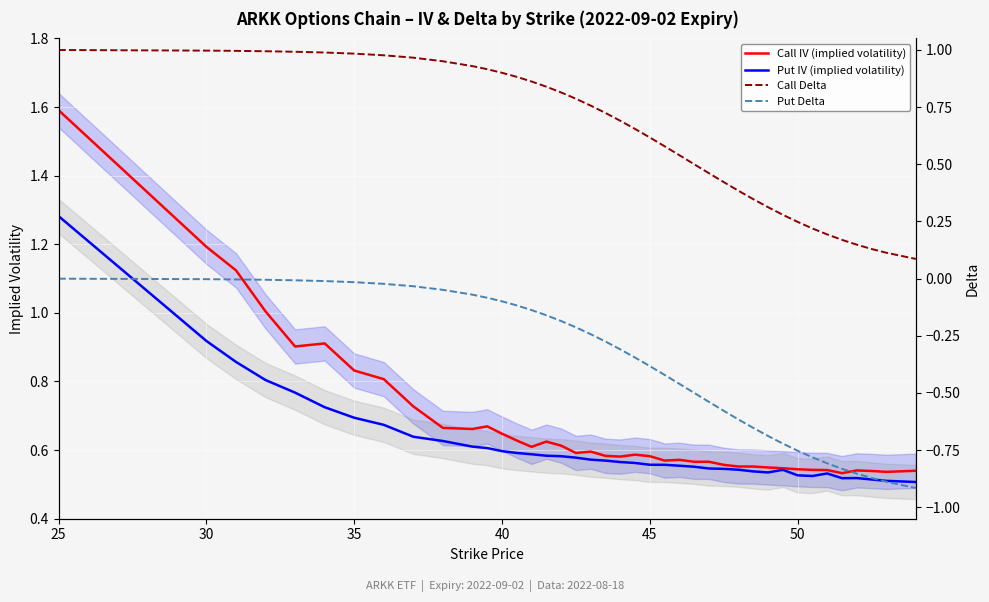

What are all the series names shown in the legend?

Call IV (implied volatility), Put IV (implied volatility), Call Delta, Put Delta